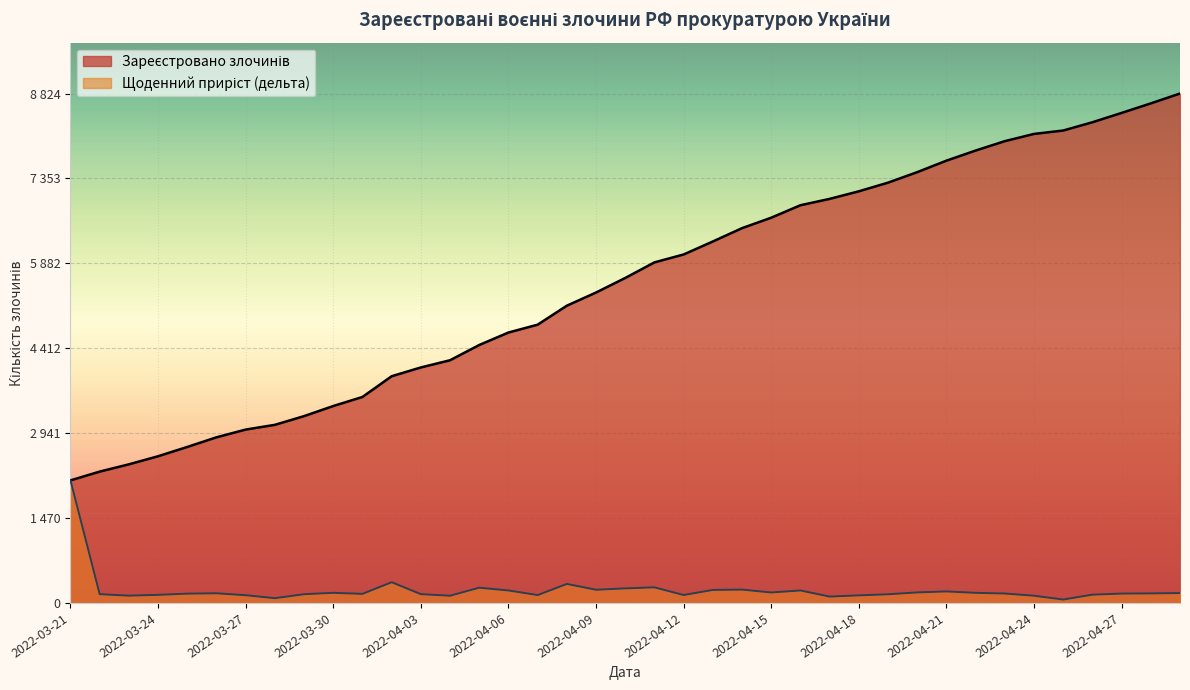

What is the sum of the Щоденний приріст (дельта) values at 2022-04-24 and 2022-03-27?

259